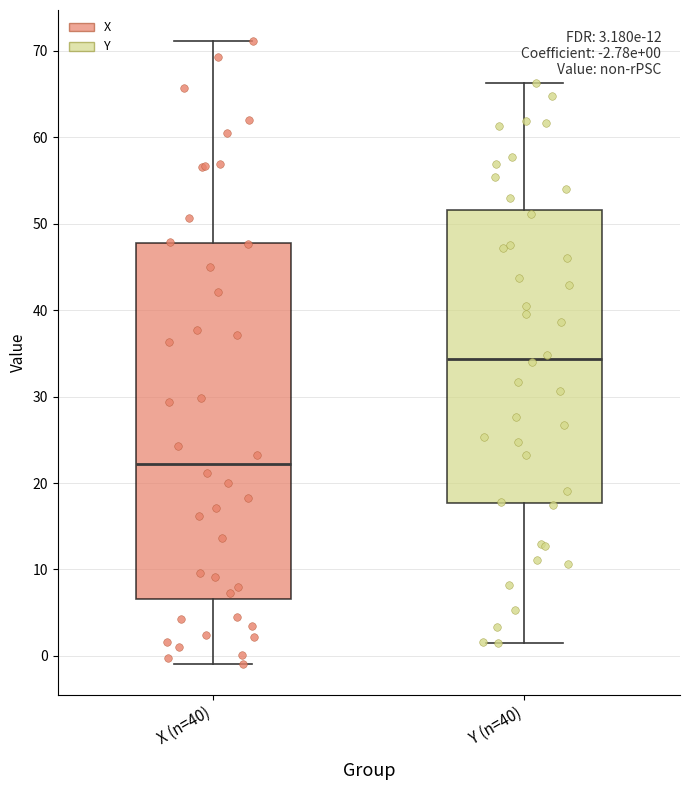

Comparing the boxes themselves (not the whiskers), which one is the tallest?

X (n=40)